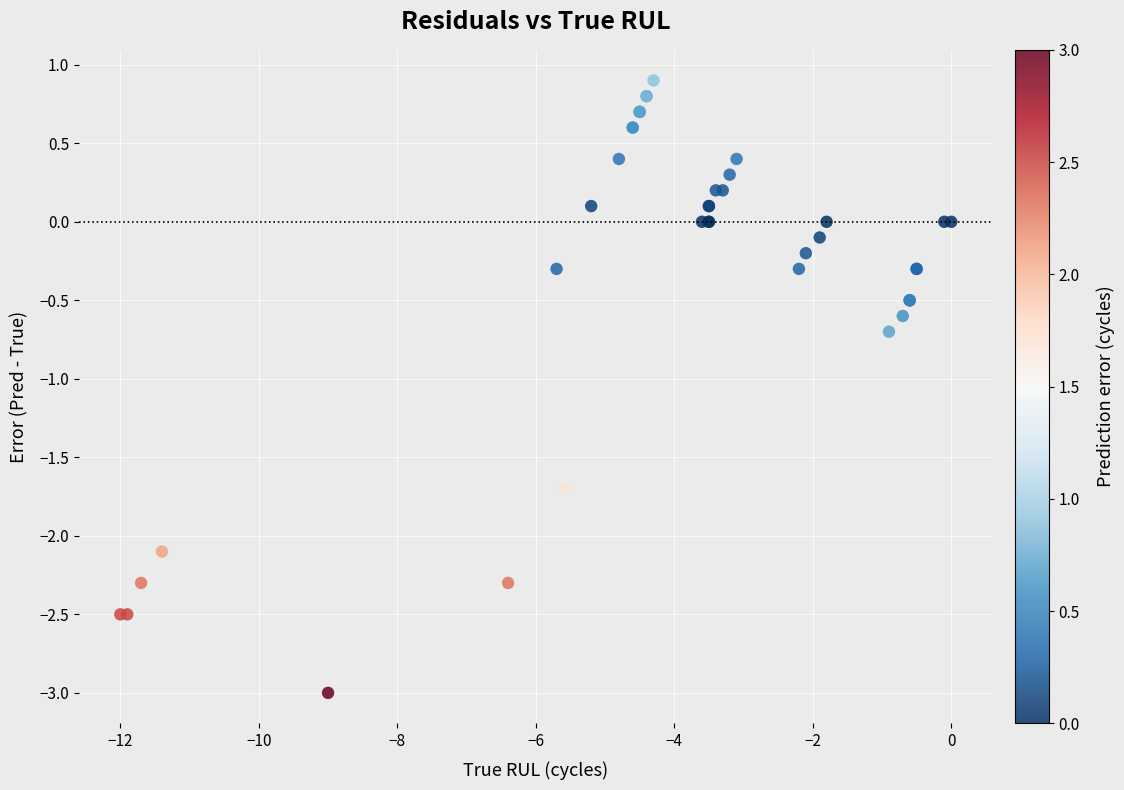

What Y value in the scatter plot is closest to -1?

-0.7